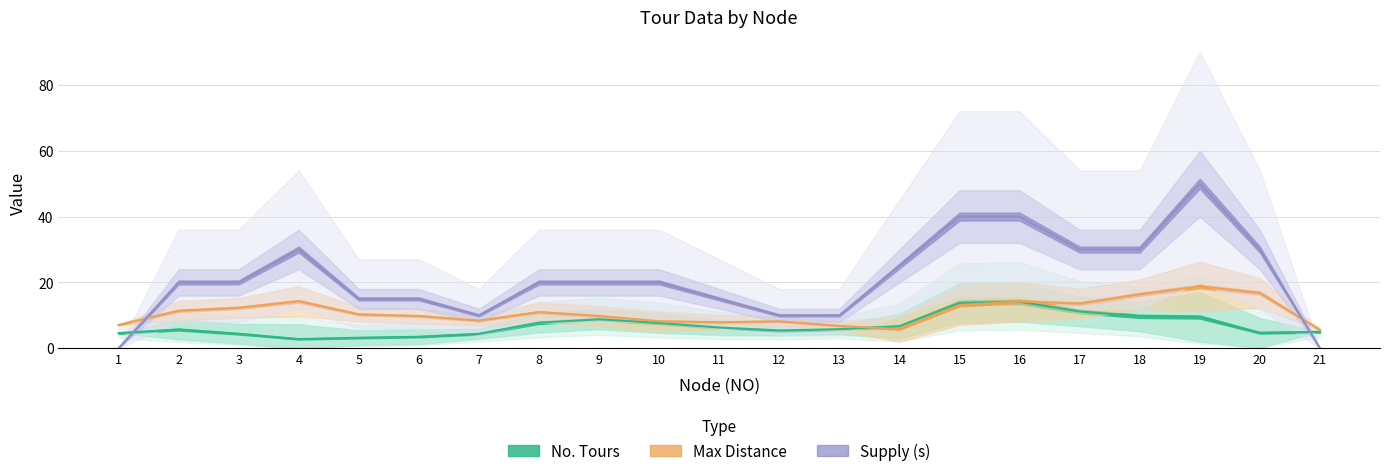

True or false: s and x intersect in this chart.

True